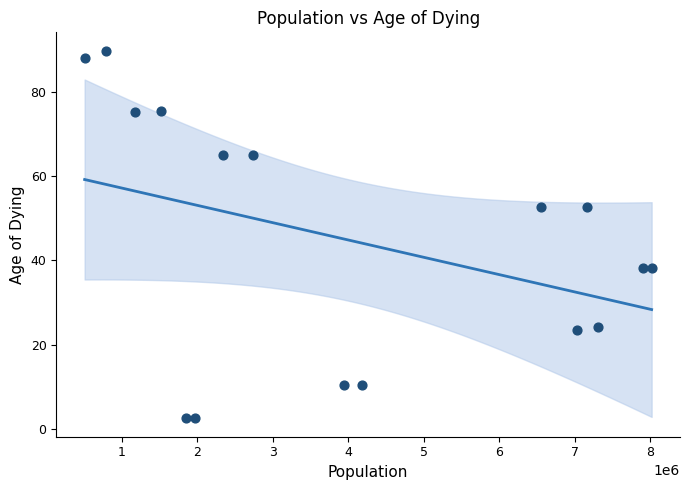

What is the range of Y values (max minus min)?

87.2